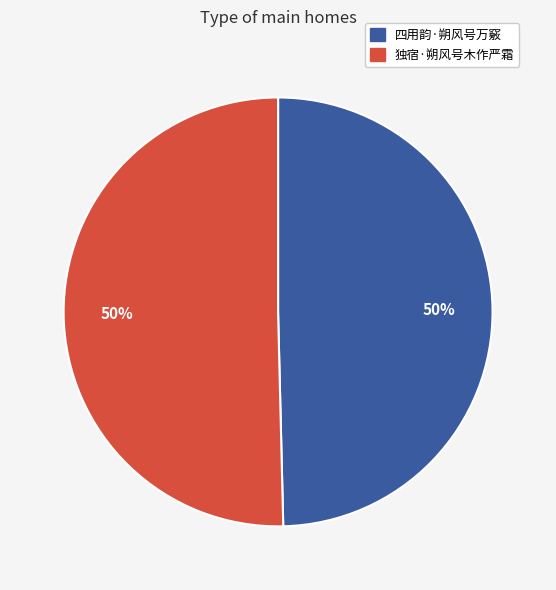

What is the ratio of the value at 四用韵·朔风号万竅 to the value at 独宿·朔风号木作严霜?

1.0